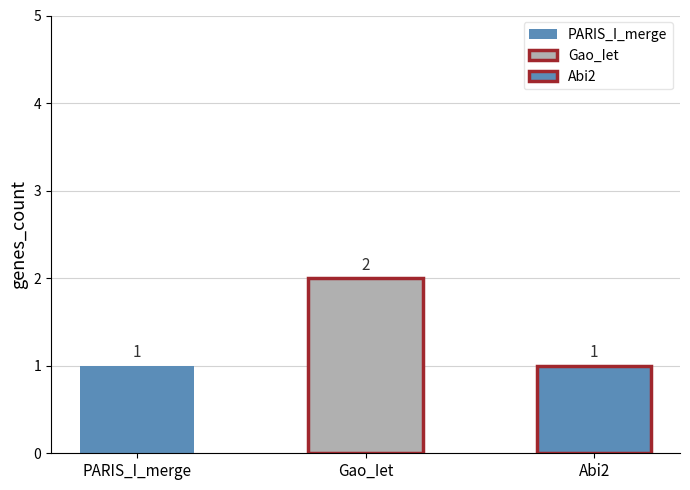

Reading left to right, list all the values displayed in this chart.

PARIS_I_merge=1	Gao_Iet=2	Abi2=1